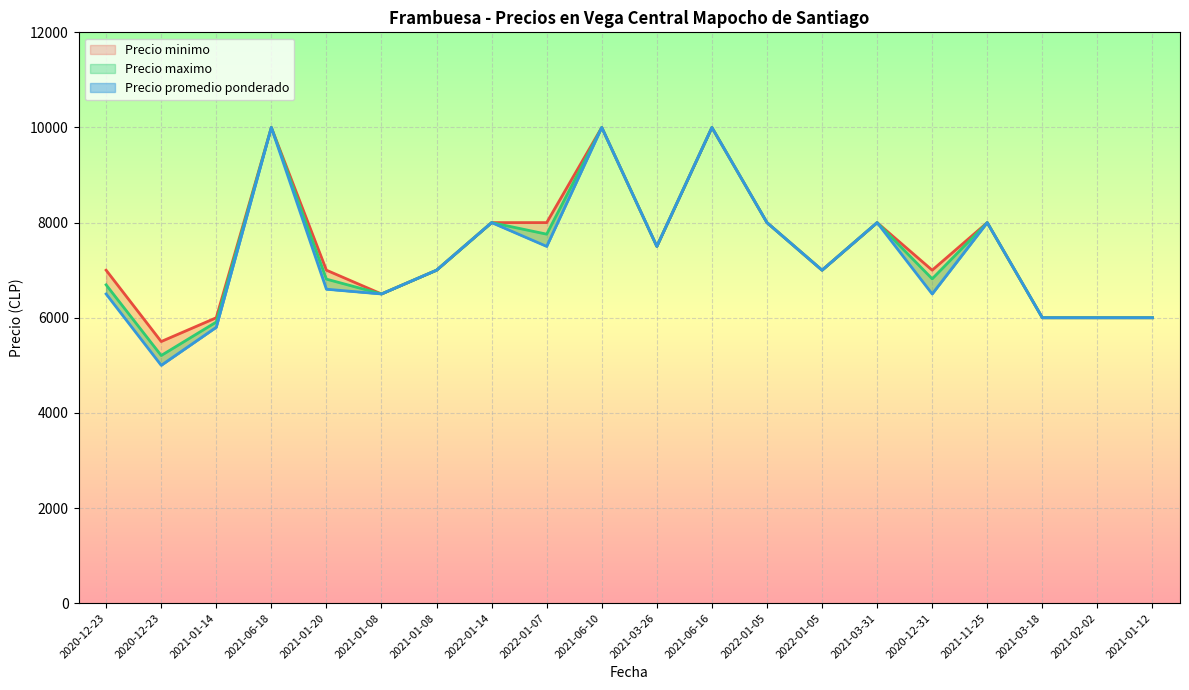

Which series has the largest total across all categories?

Precio maximo